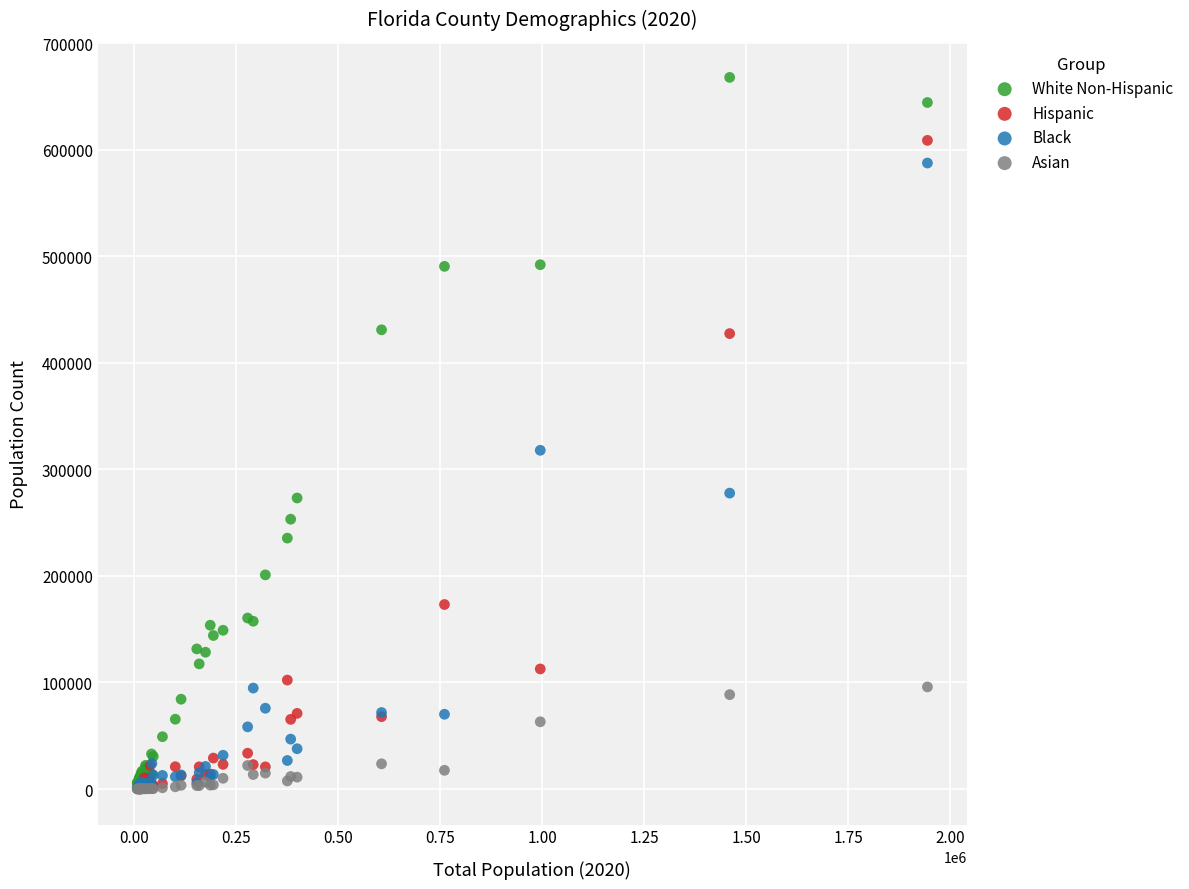

Which series contains the highest Y value?

White Non-Hispanic